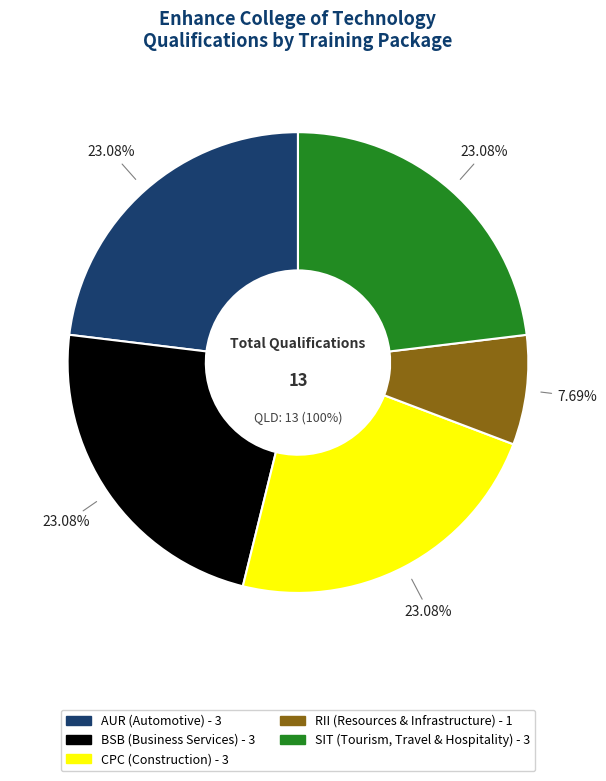

Count the number of slices in the pie.

5